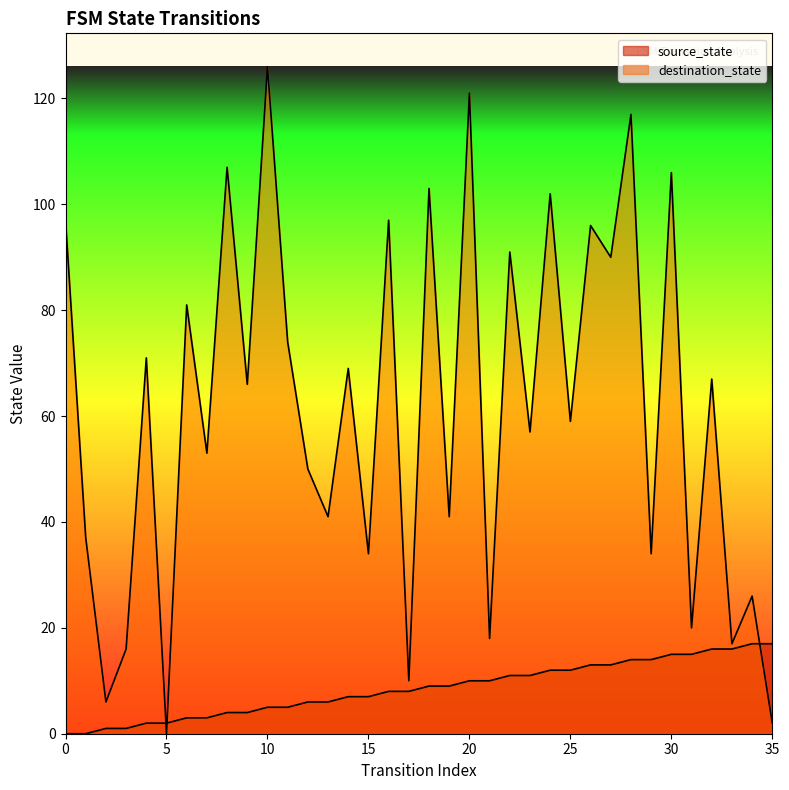

What is the difference between the second highest and second lowest values in the destination_state series?

119